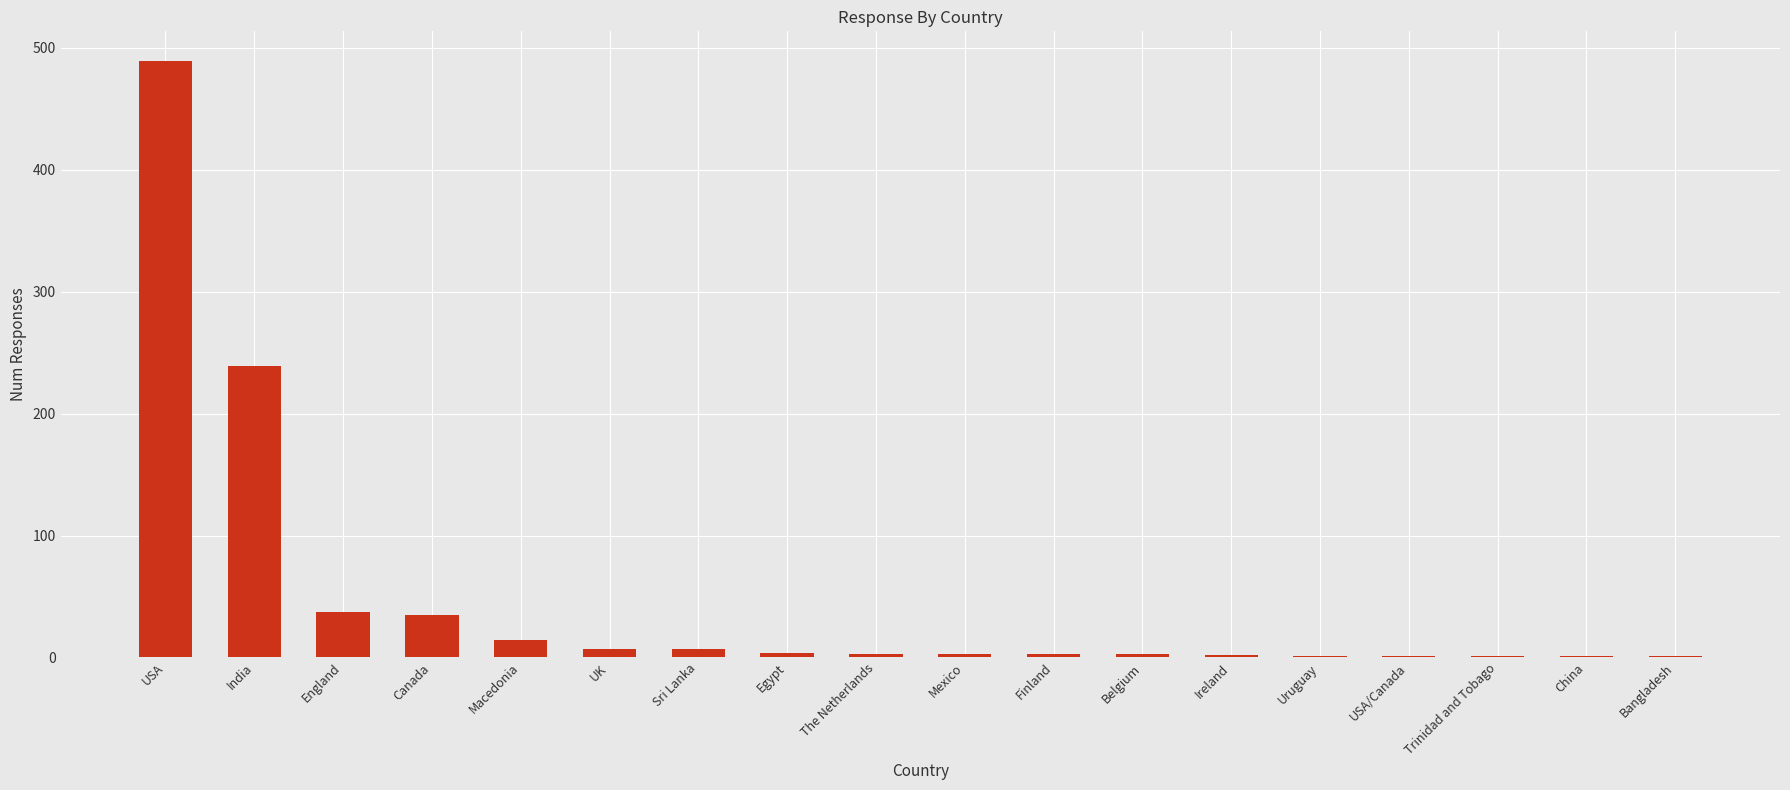

The value at Canada is 9. True or false?

False